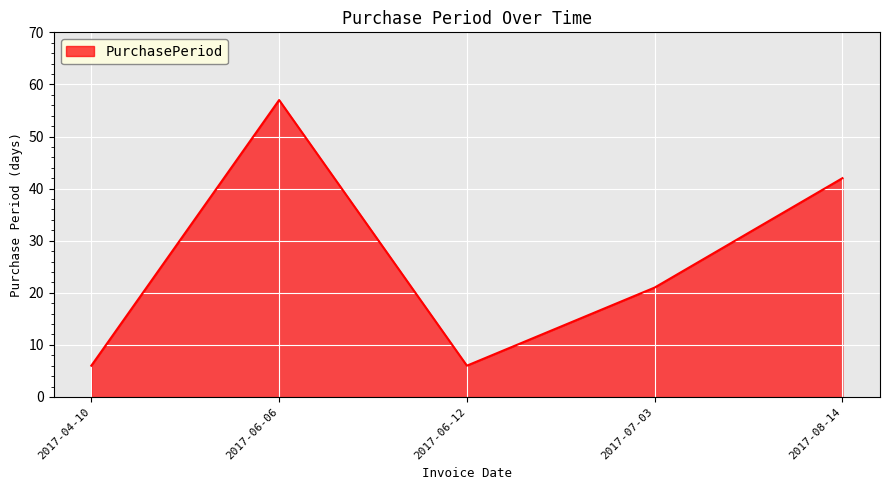

What is the average value?

26